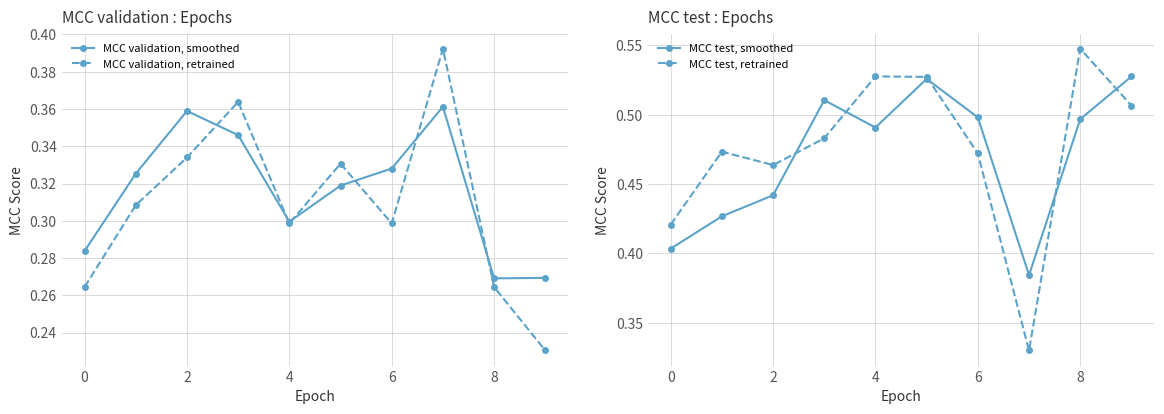

What are all the series names shown in the legend?

MCC validation, smoothed, MCC validation, retrained, MCC test, smoothed, MCC test, retrained